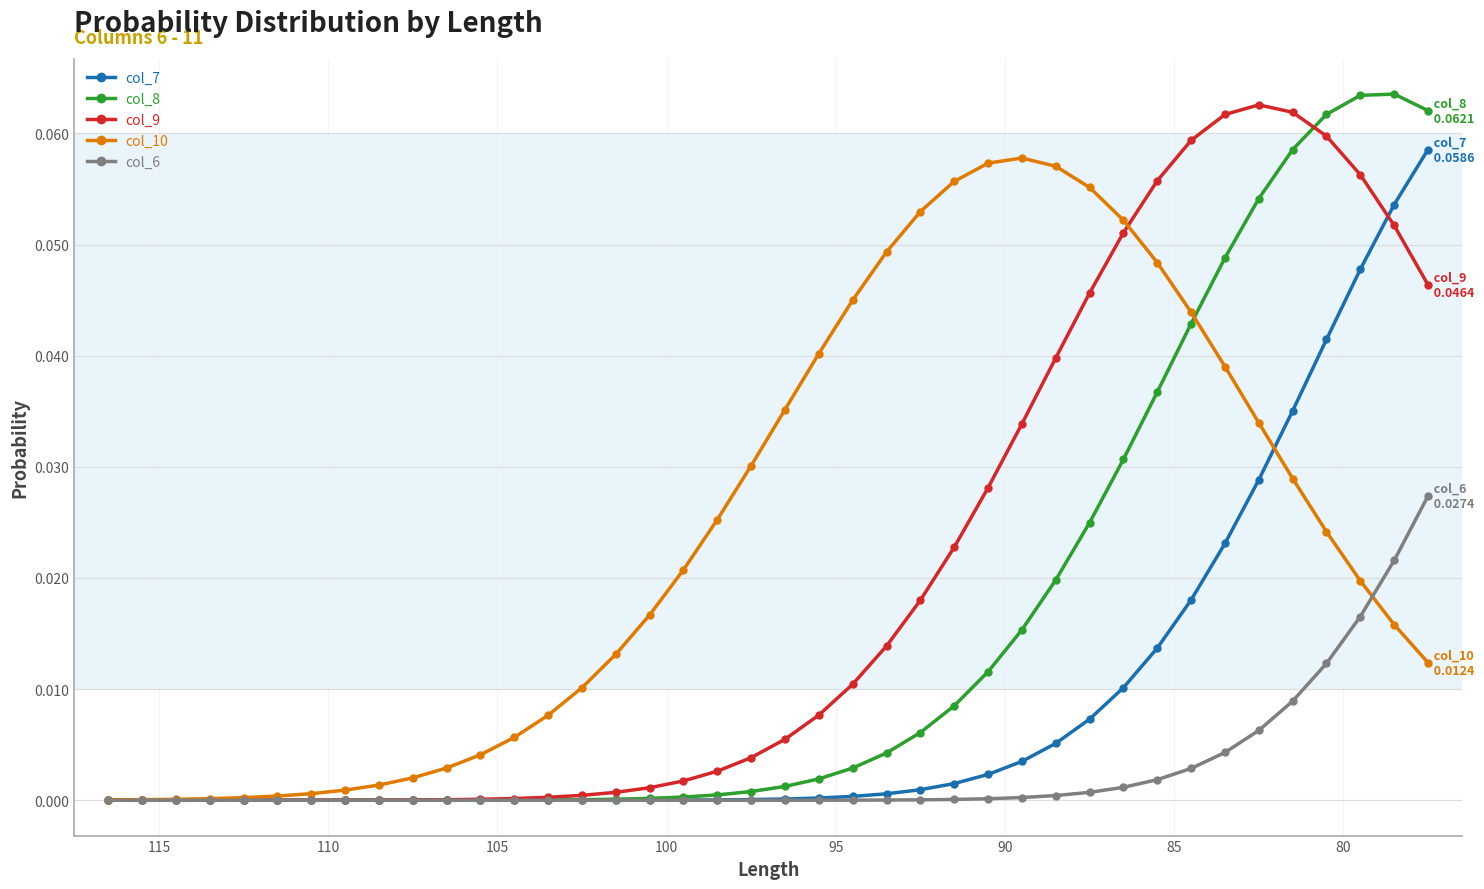

True or false: col_9 has more than 2 points higher than both neighbors.

False